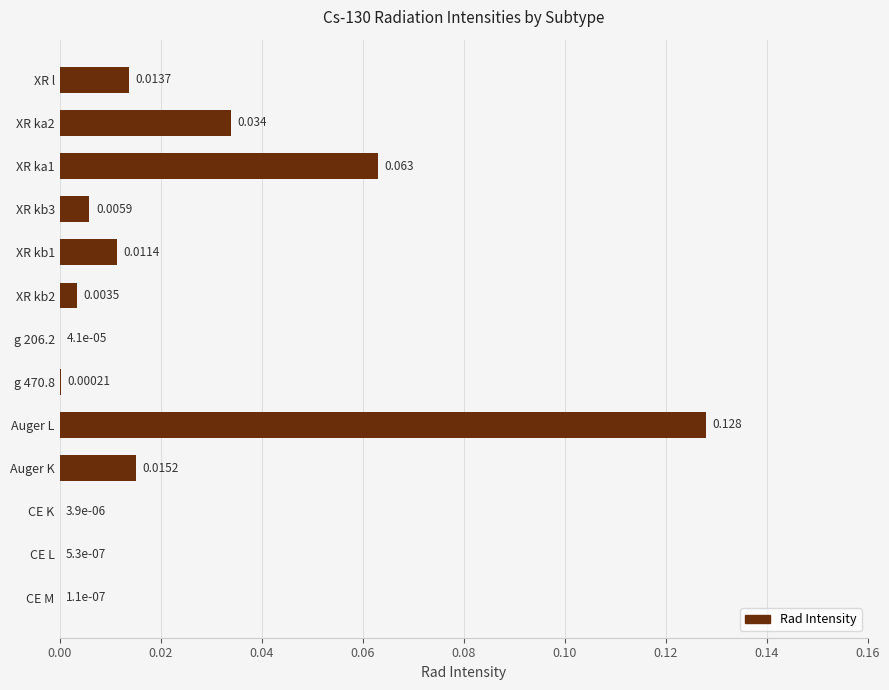

How many data points does each series have?

13